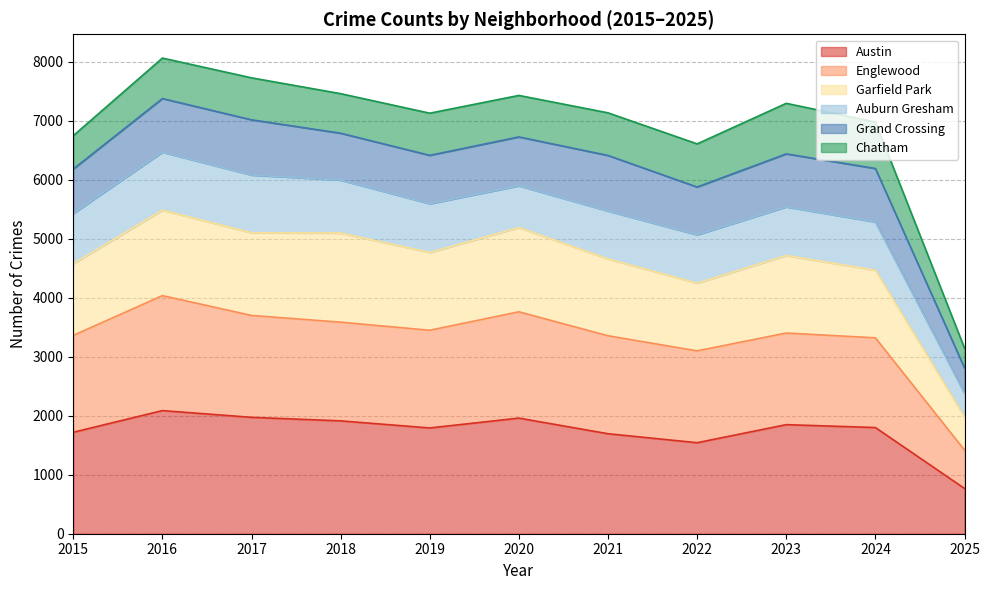

What is the value of the Garfield Park point at the 8th from the left?

4245